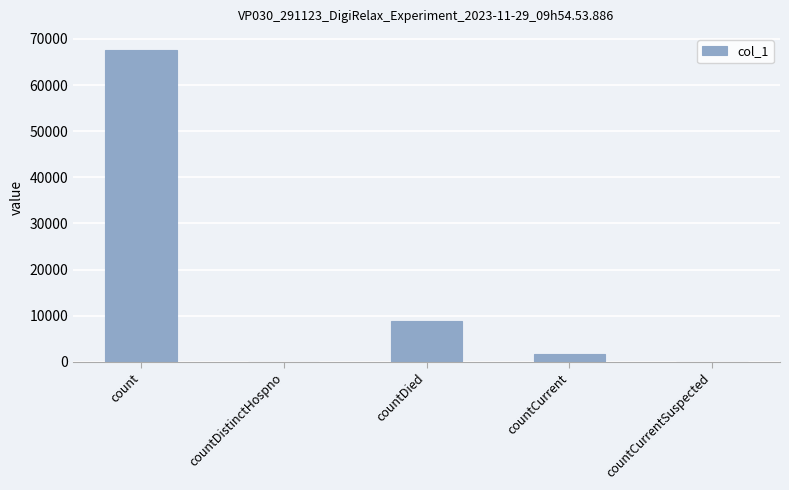

Count the number of data series in this chart.

1